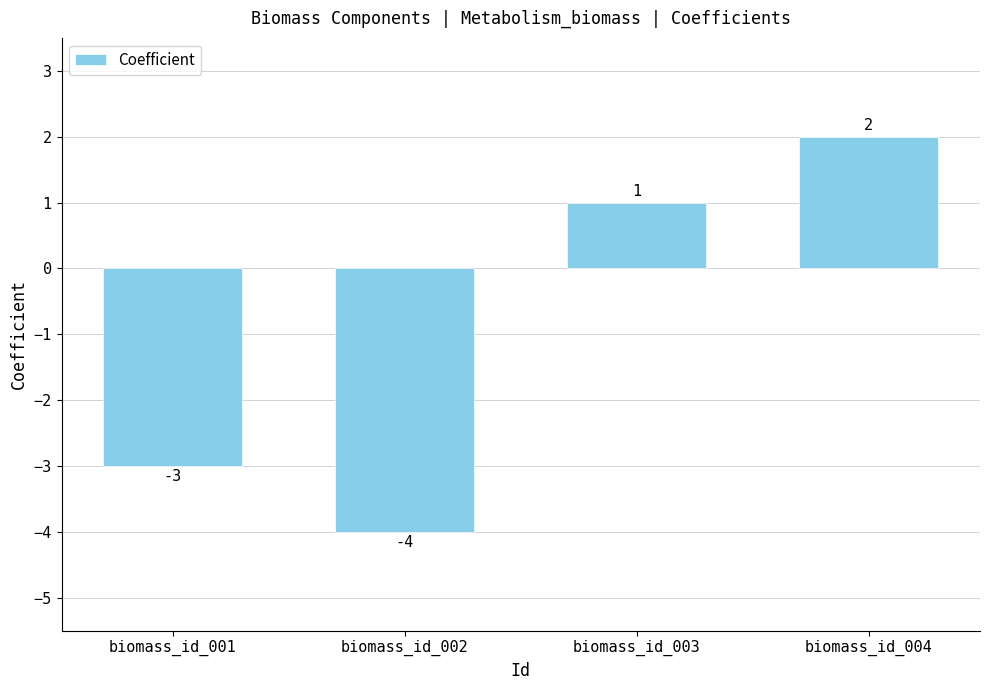

Which category has the highest value across all series?

biomass_id_004